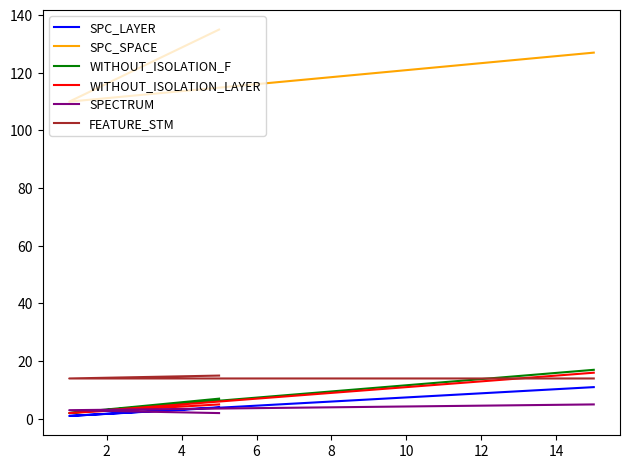

How many lines are shown in the chart?

6